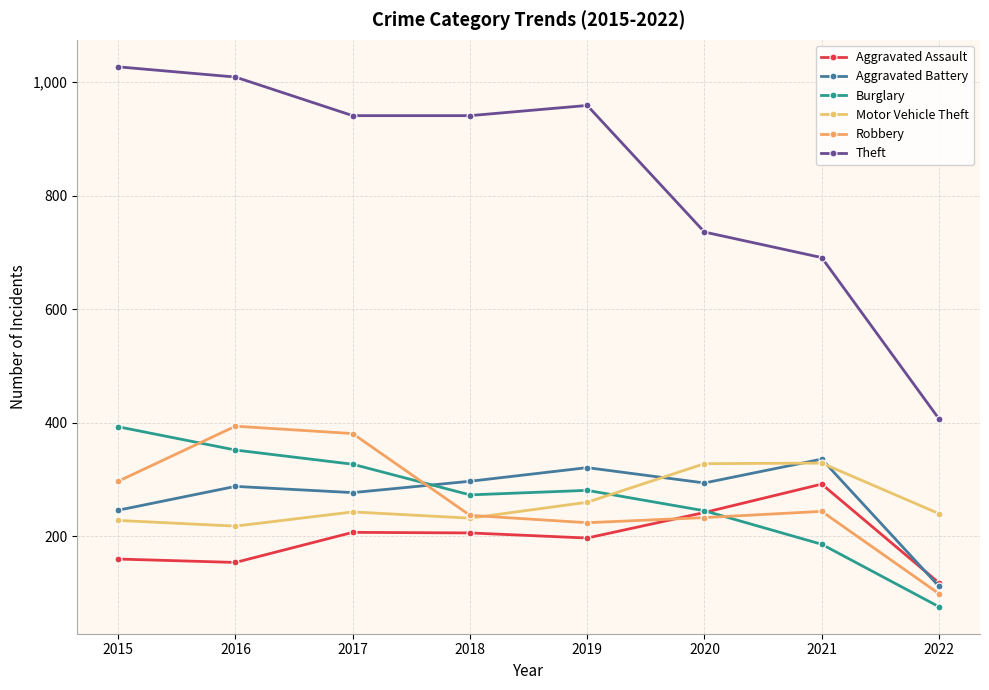

At which label is Robbery closest to 246?

2021